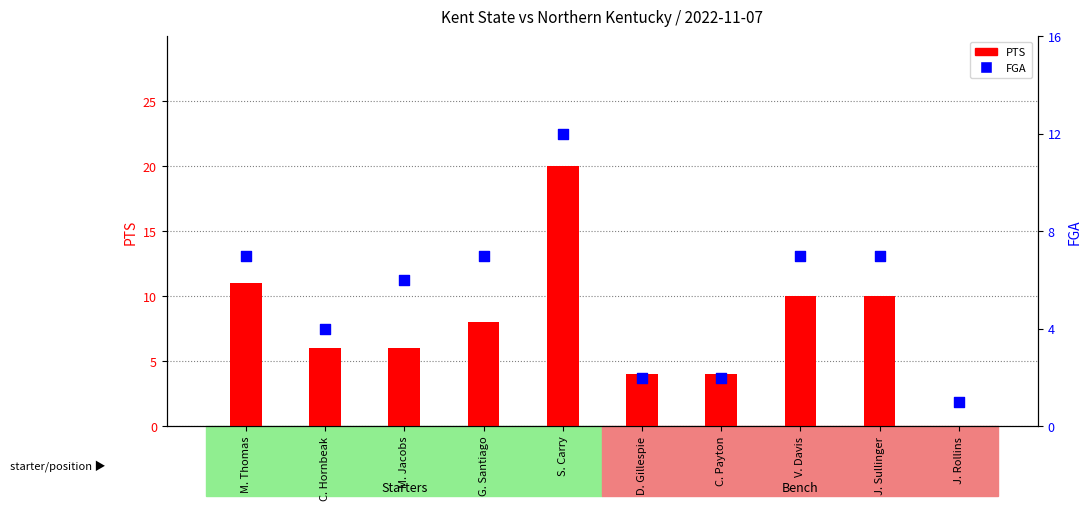

What are all the series names shown in the legend?

PTS, FGA